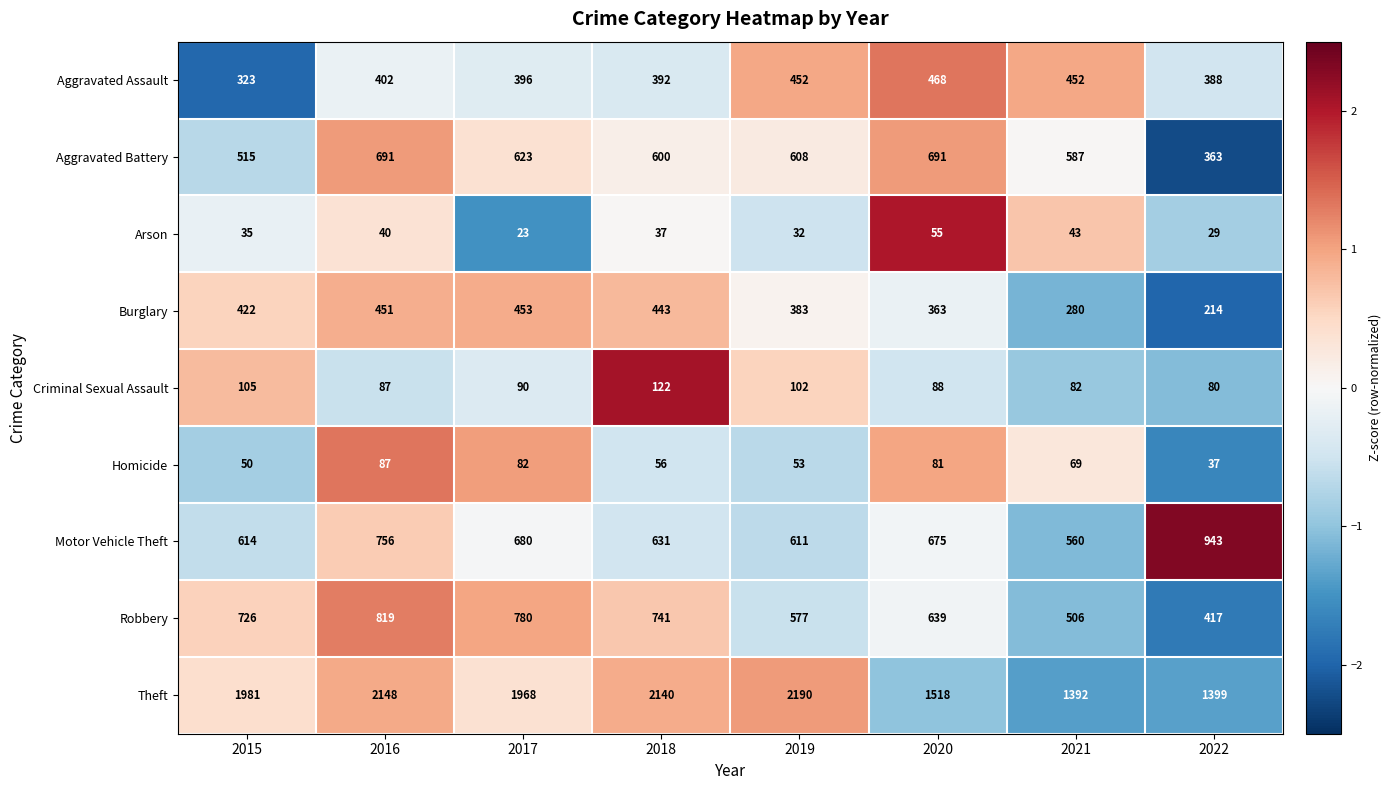

What is the maximum value shown in the chart?

2190